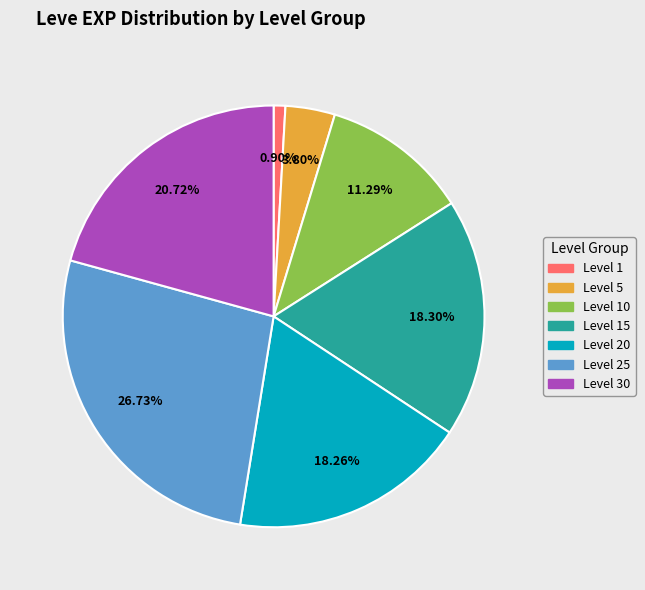

How many segments does this pie chart have?

7